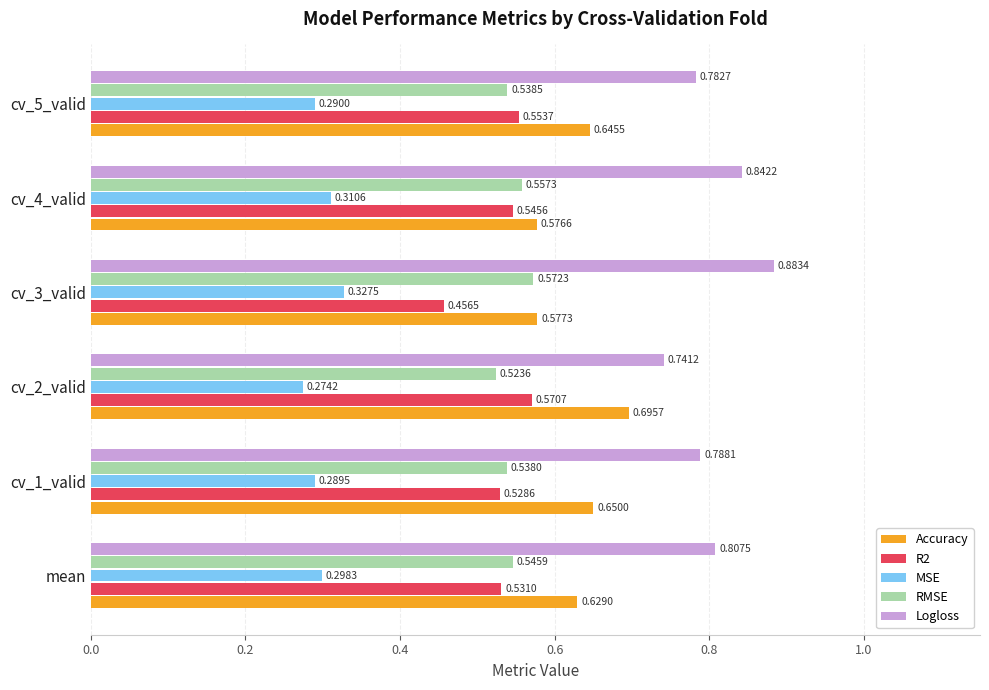

What are all the series names shown in the legend?

Accuracy, R2, MSE, RMSE, Logloss